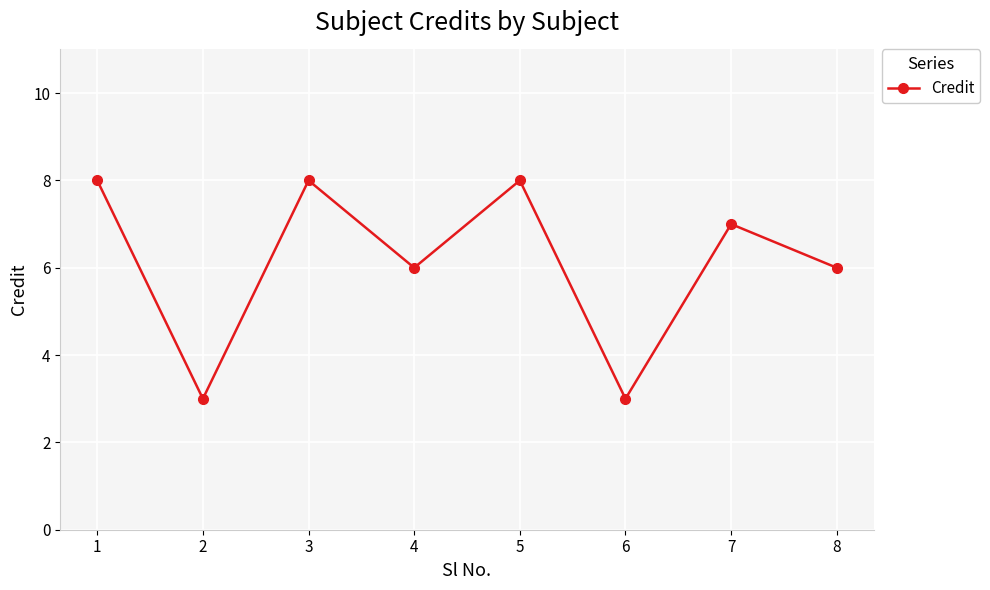

What is the difference between the values at 7 and 6?

4